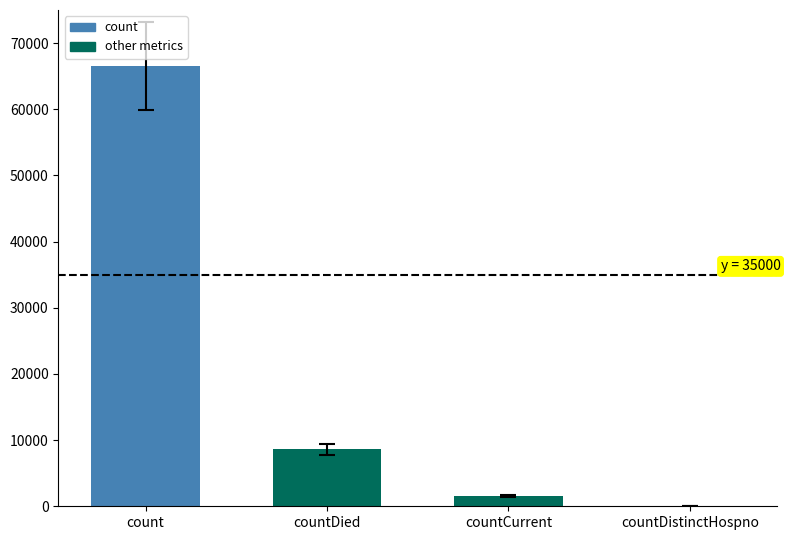

What is the difference between the values at count and countCurrent?

64931